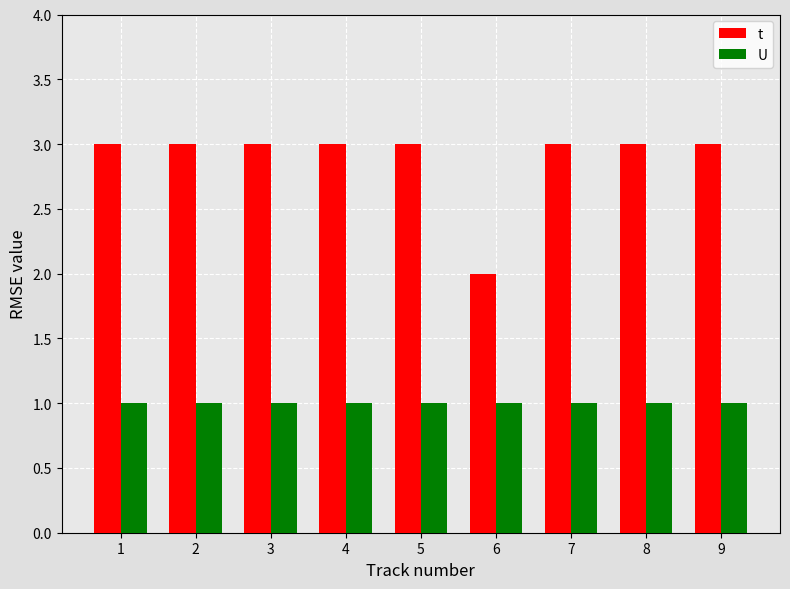

Reading right to left, transcribe all the data shown in this chart.

t: 3	3	3	2	3	3	3	3	3
U: 1	1	1	1	1	1	1	1	1